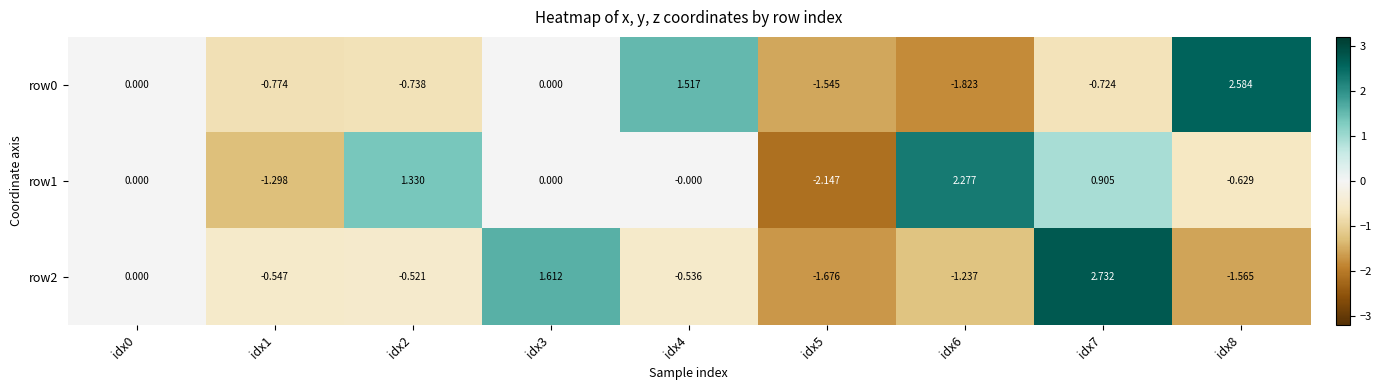

Is the value of row1 at idx2 greater than the value of row0 at idx4?

No